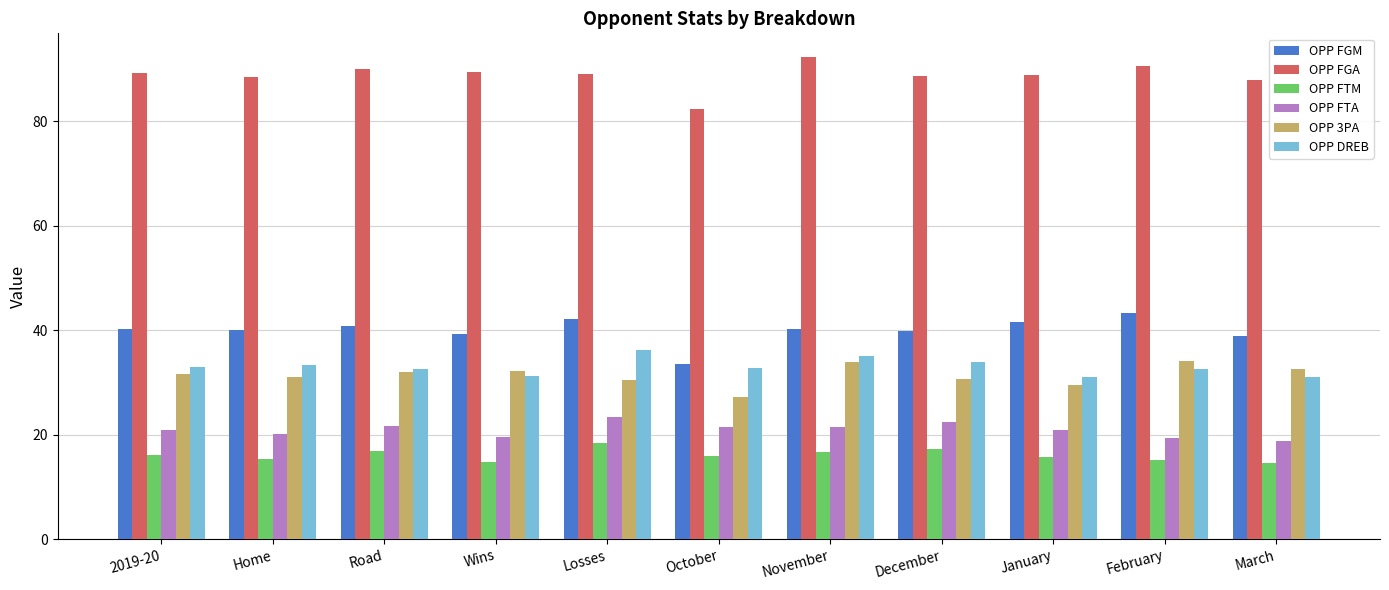

Rank the series at Losses from highest to lowest value.

OPP FGA, OPP FGM, OPP DREB, OPP 3PA, OPP FTA, OPP FTM